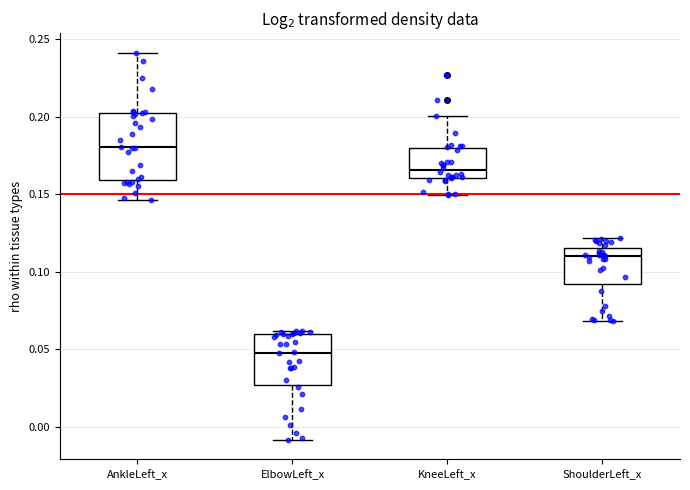

Which box's median line is the highest?

AnkleLeft_x